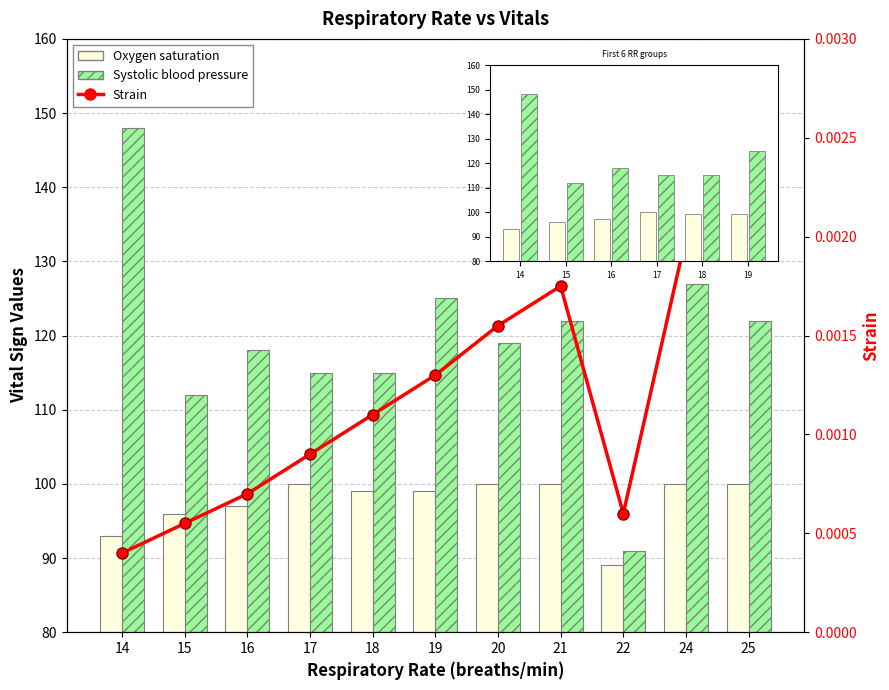

What is the sum of the Systolic blood pressure values at 22 and 25?

213